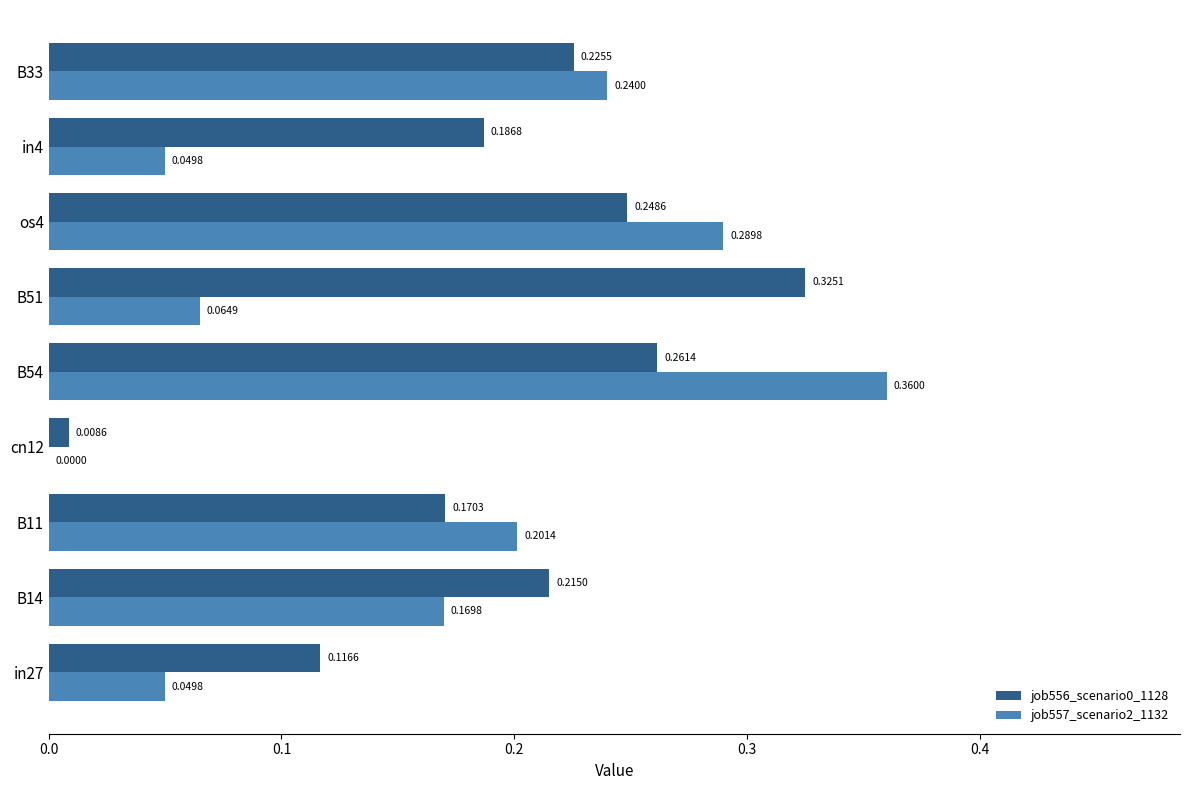

Between os4 and B33, which series saw the biggest shift?

job557_scenario2_1132